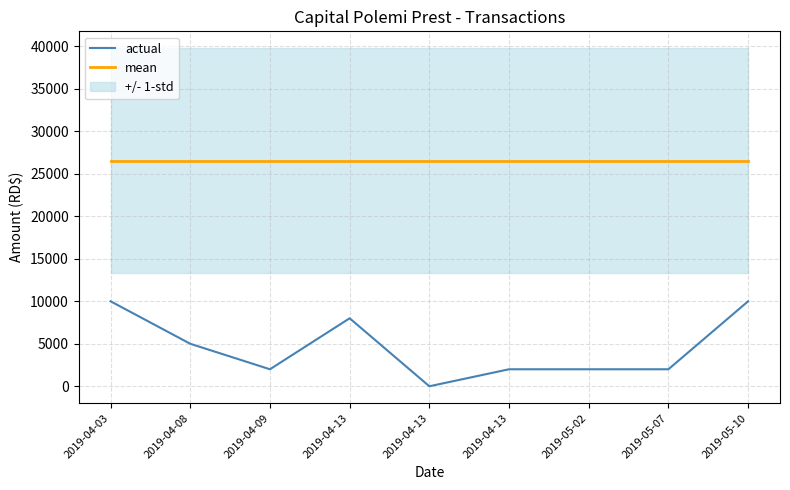

What is the difference between the maximum and second lowest values in the actual series?

8000.0